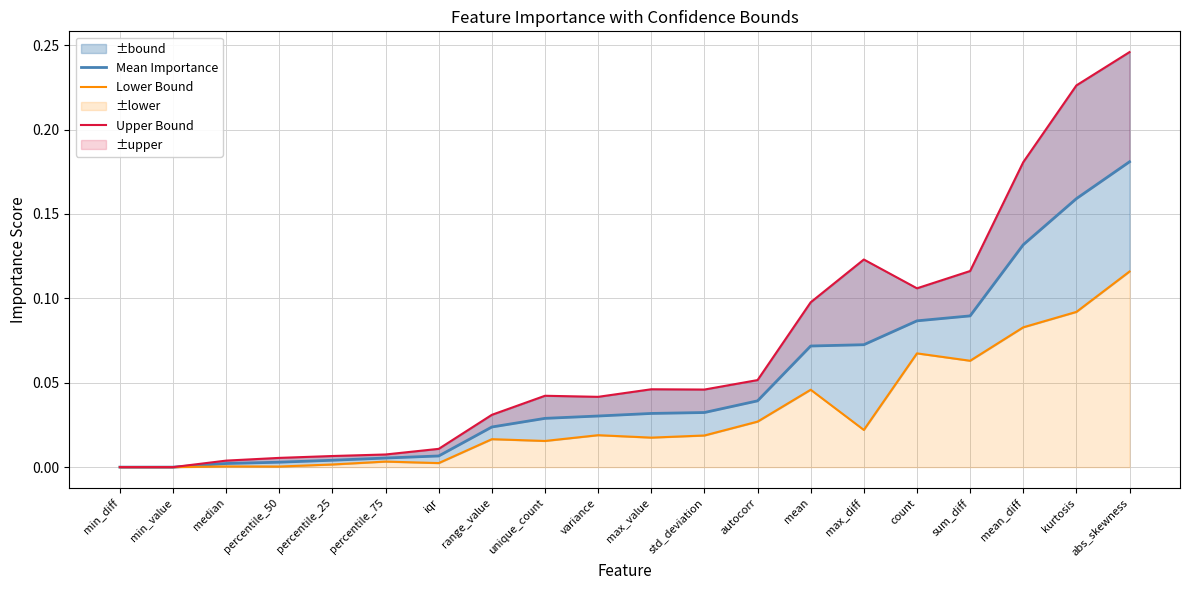

Between iqr and max_diff, which series saw the biggest shift?

Upper Bound